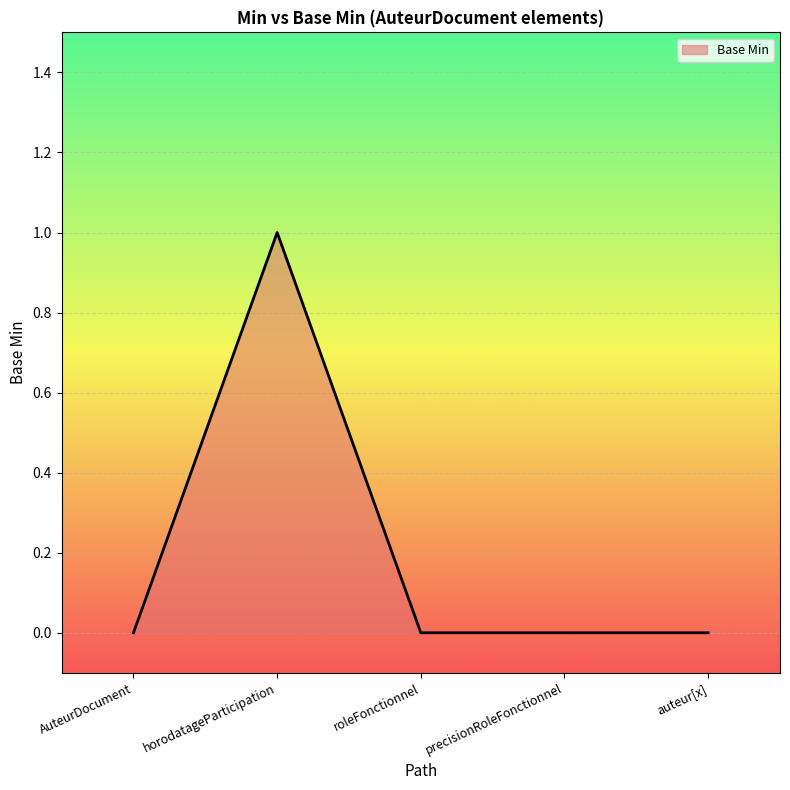

How many categories are shown in the chart?

5